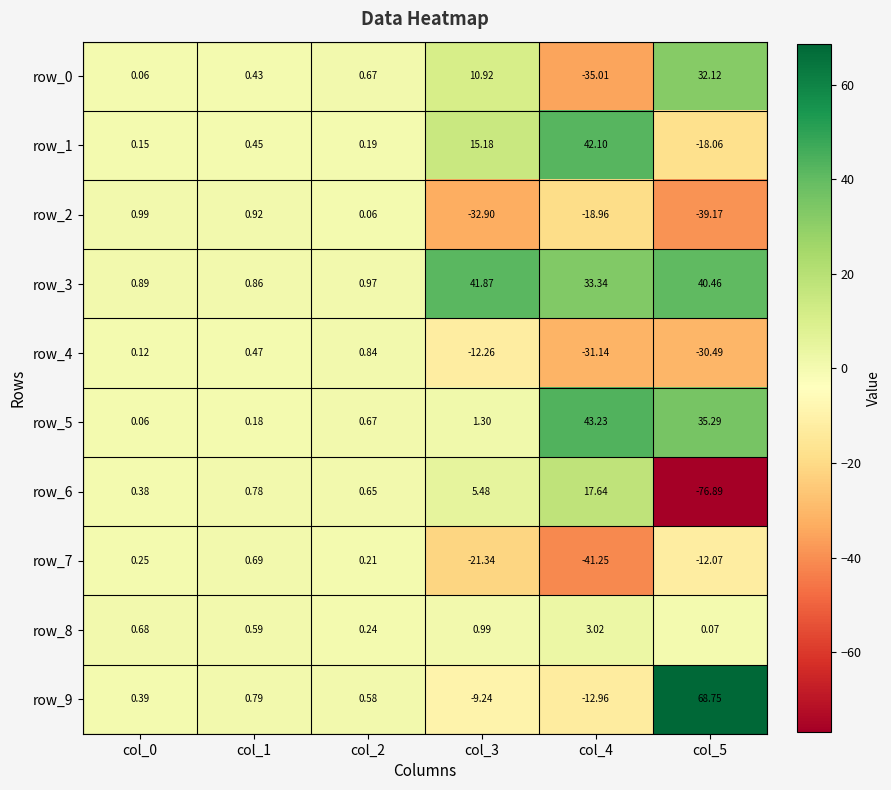

How many categories are shown in the chart?

6